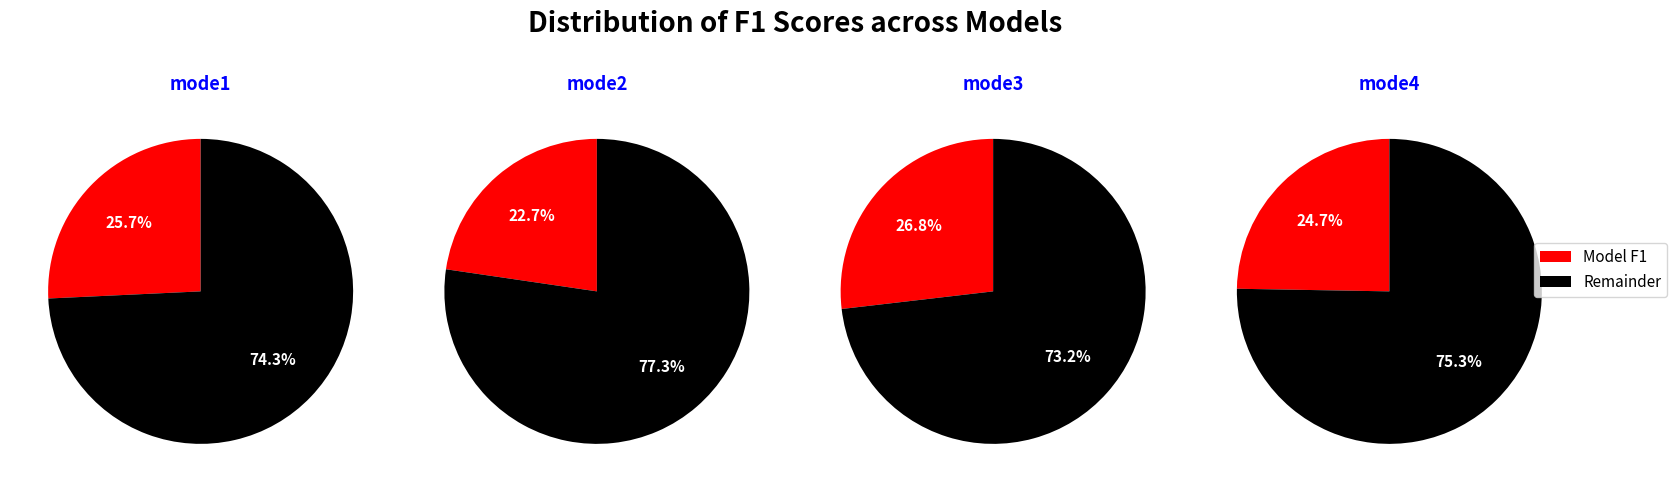

Do mode3 and mode1 together represent more than half of the pie?

Yes